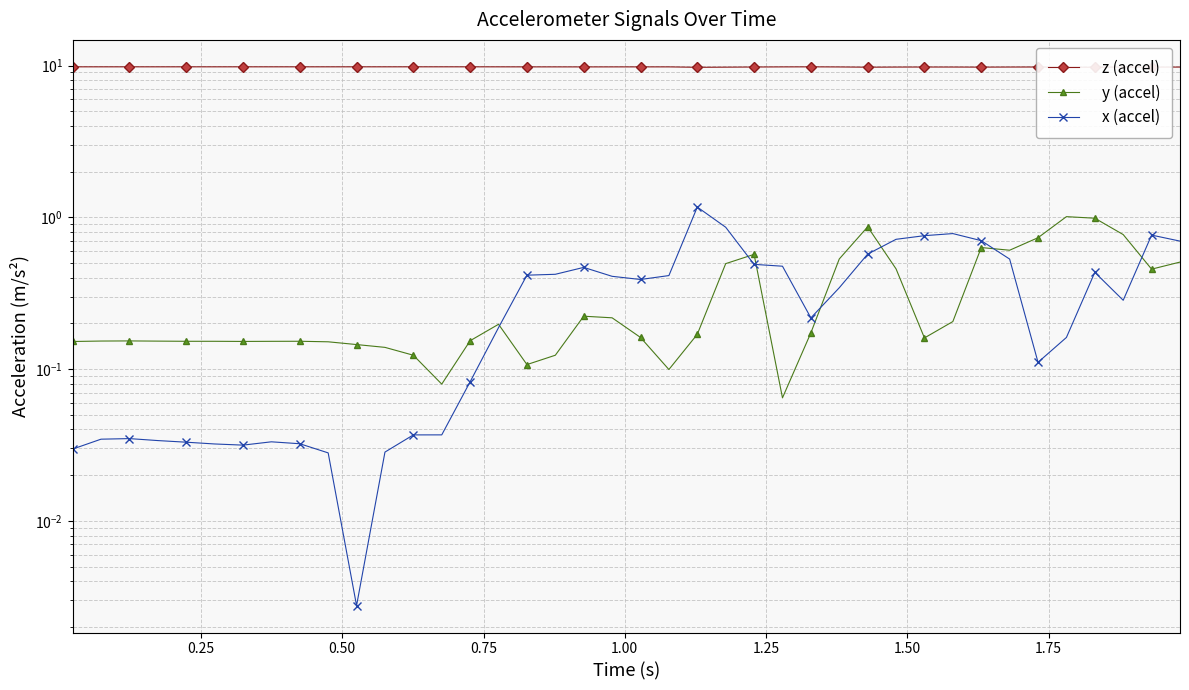

True or false: x (accel) and z (accel) intersect in this chart.

False